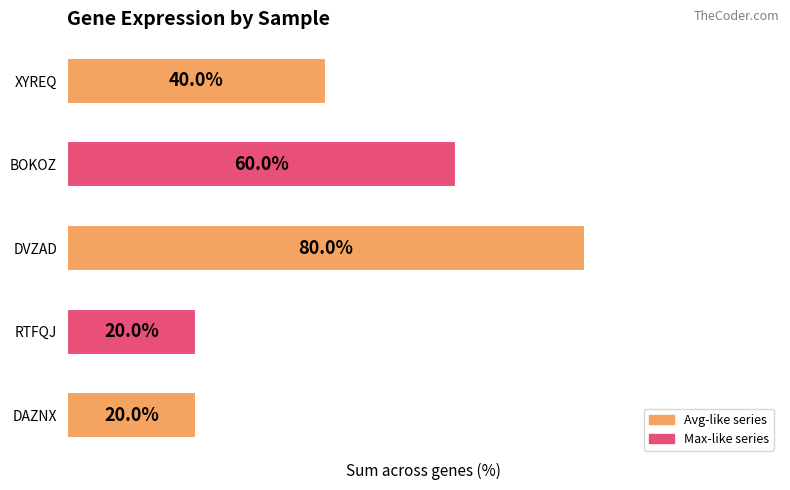

Which label corresponds to the largest value in the chart?

DVZAD